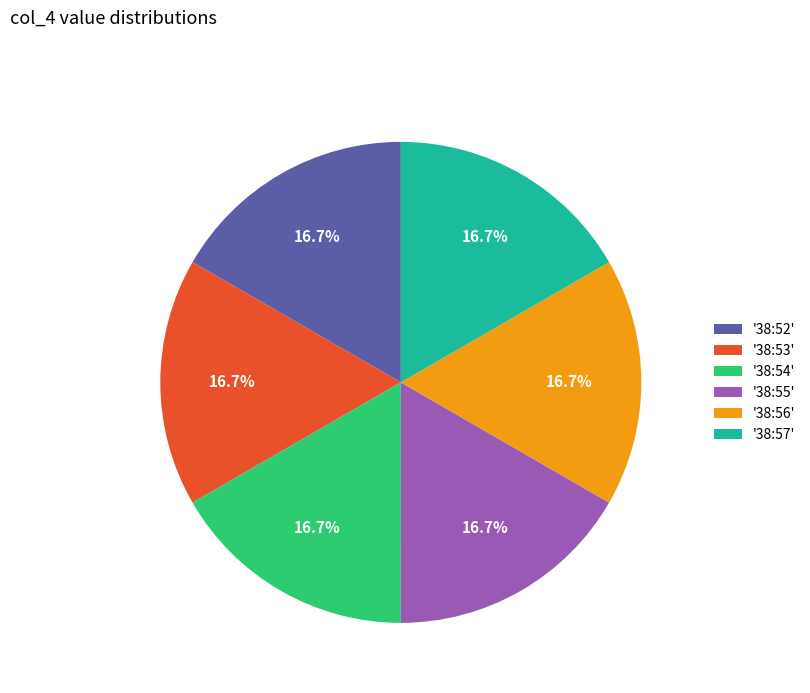

Is there a majority slice in this chart?

No